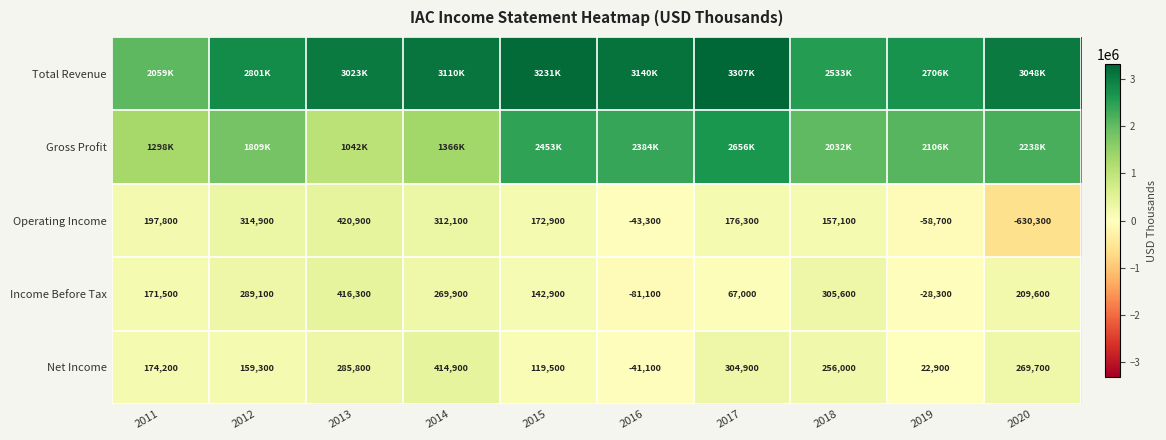

Where is Net Income nearest to the value 186900?

2011